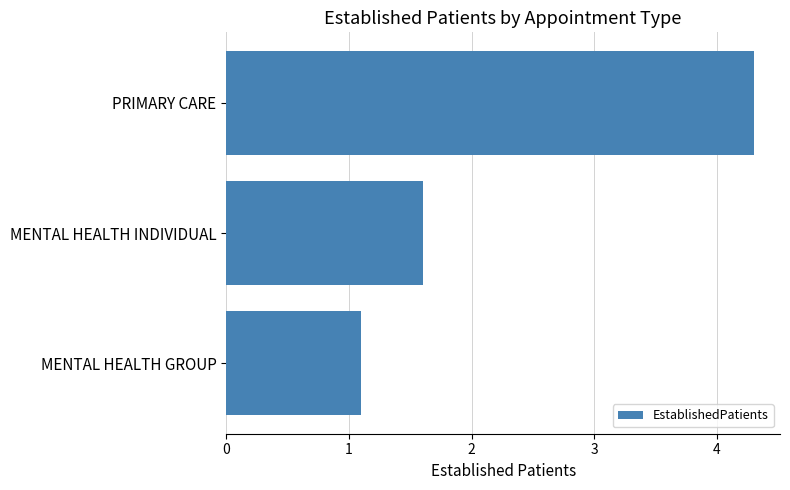

Approximately how many times larger is the value at MENTAL HEALTH INDIVIDUAL compared to MENTAL HEALTH GROUP?

1.5